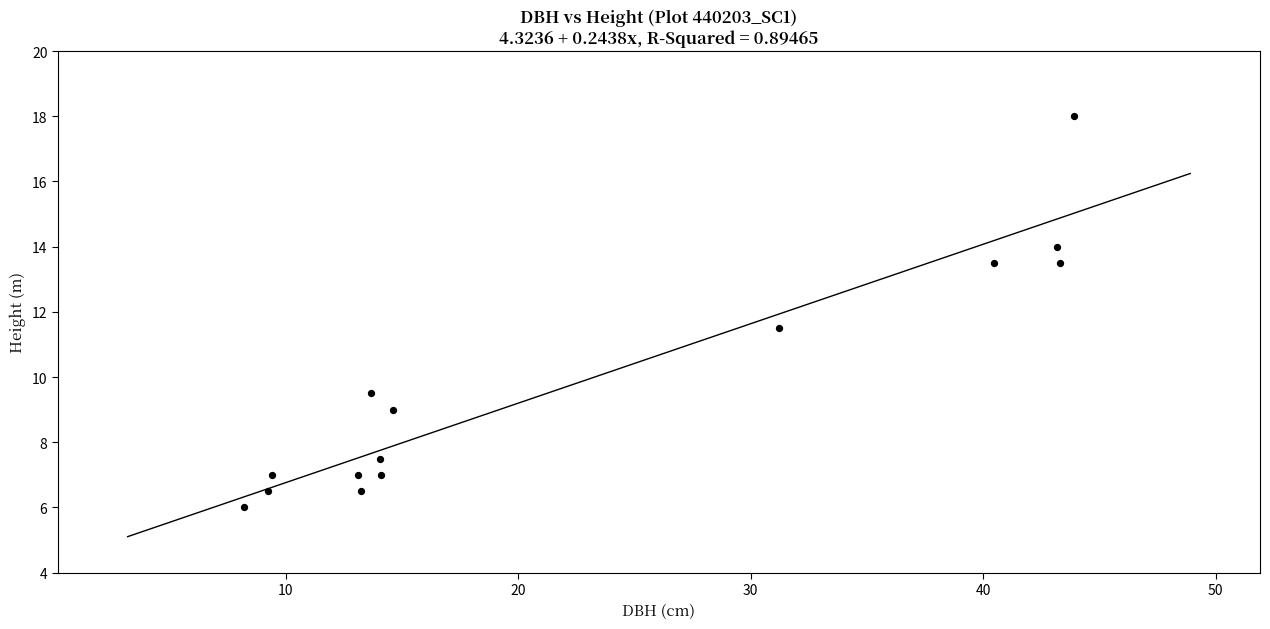

What Y value in the scatter plot is closest to 12?

11.5